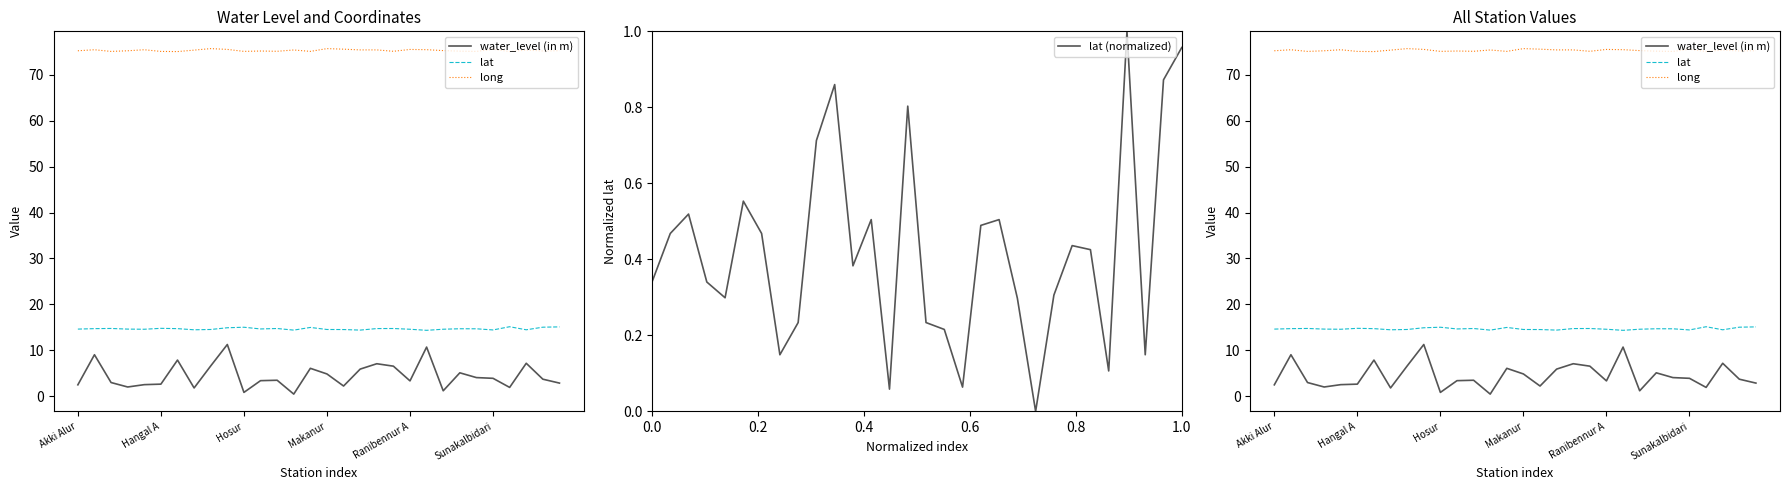

True or false: lat (normalized) has a value of 0.5 at 0.0.

False